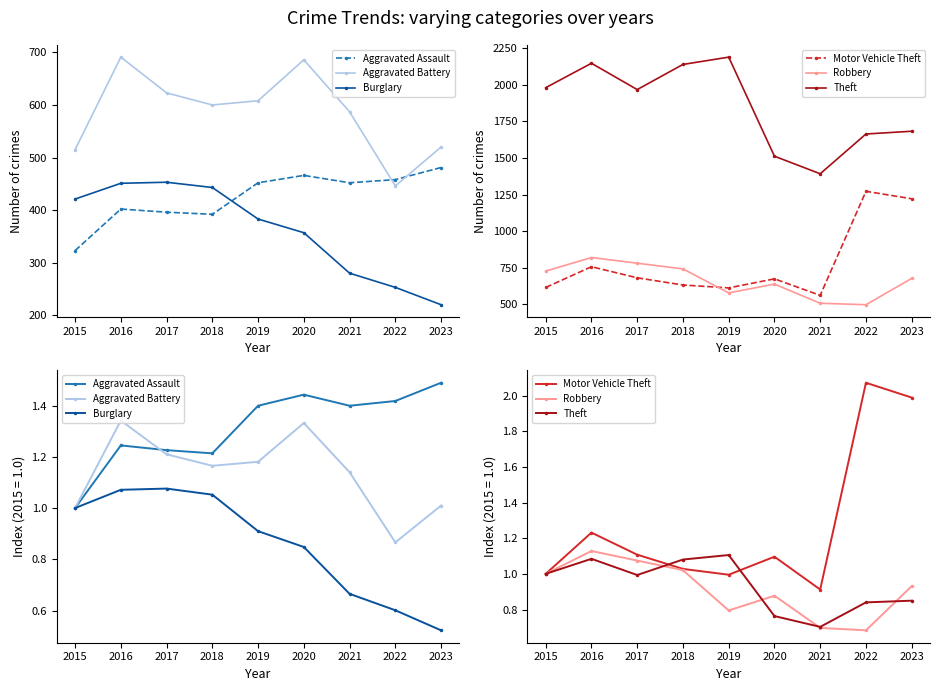

True or false: Aggravated Battery has more than 2 interior local peaks.

False